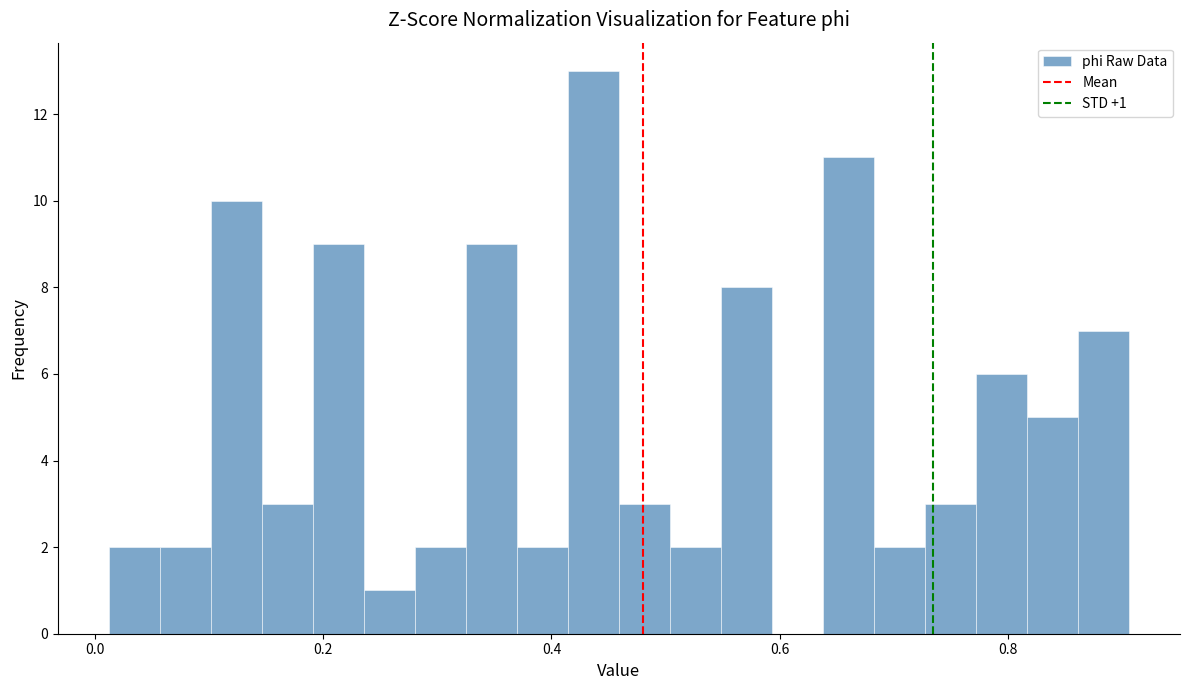

Around what value on the x-axis is the tallest bar? Give the approximate position of its centre, as read against the axis.

0.44